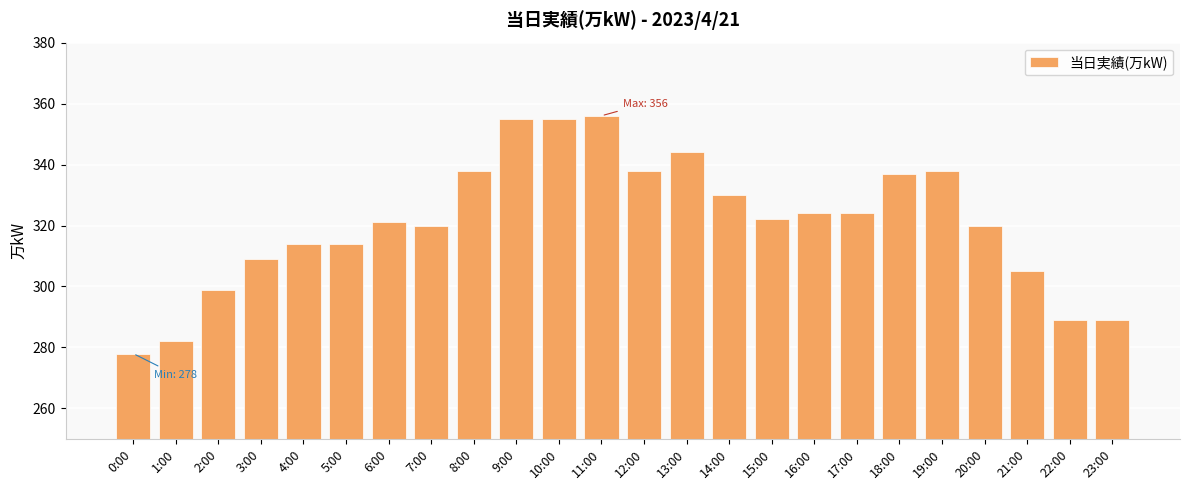

True or false: the data shows 309 at 3:00.

True